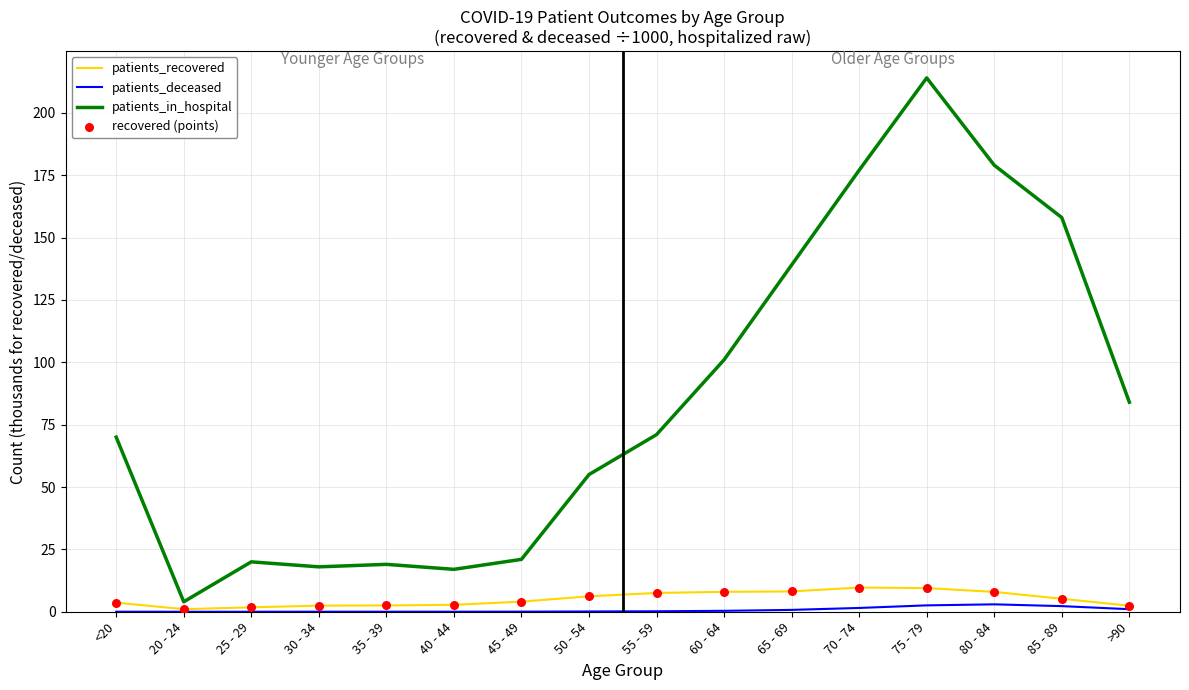

At which category is the sum across all series the highest?

75 - 79